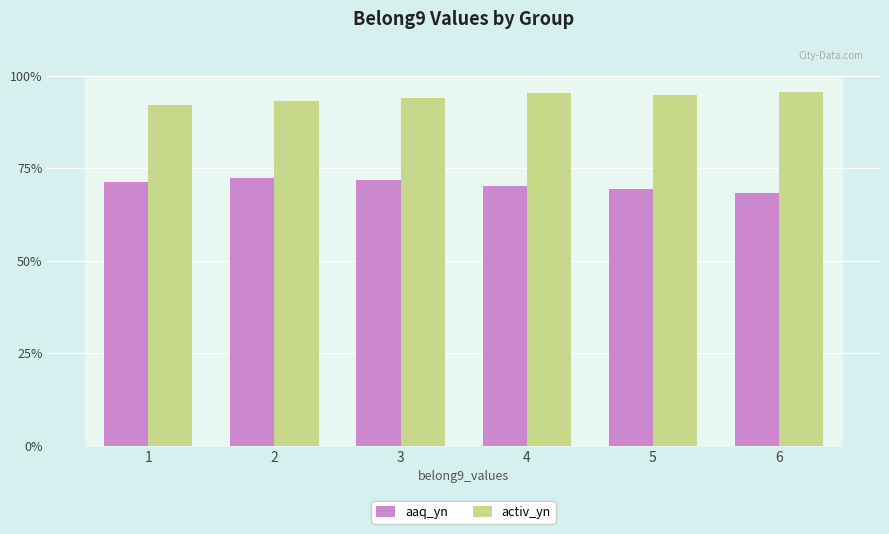

What is the average value of the activ_yn series?

0.9